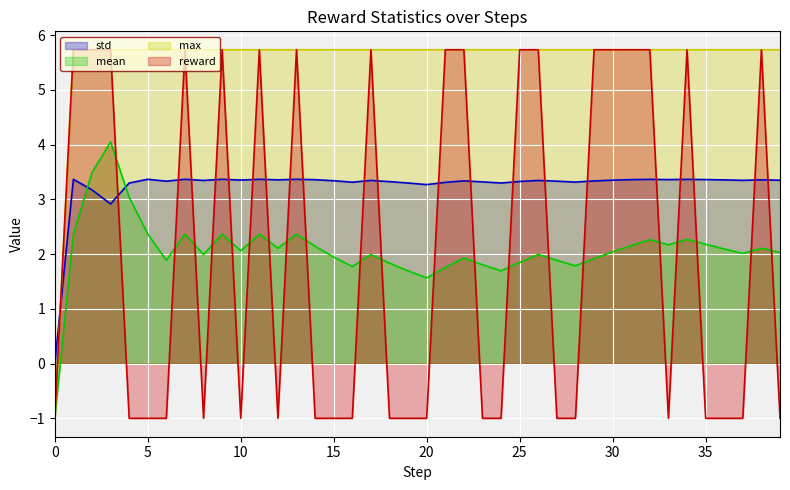

What is the value of the mean point at the 16th from the left?

1.9